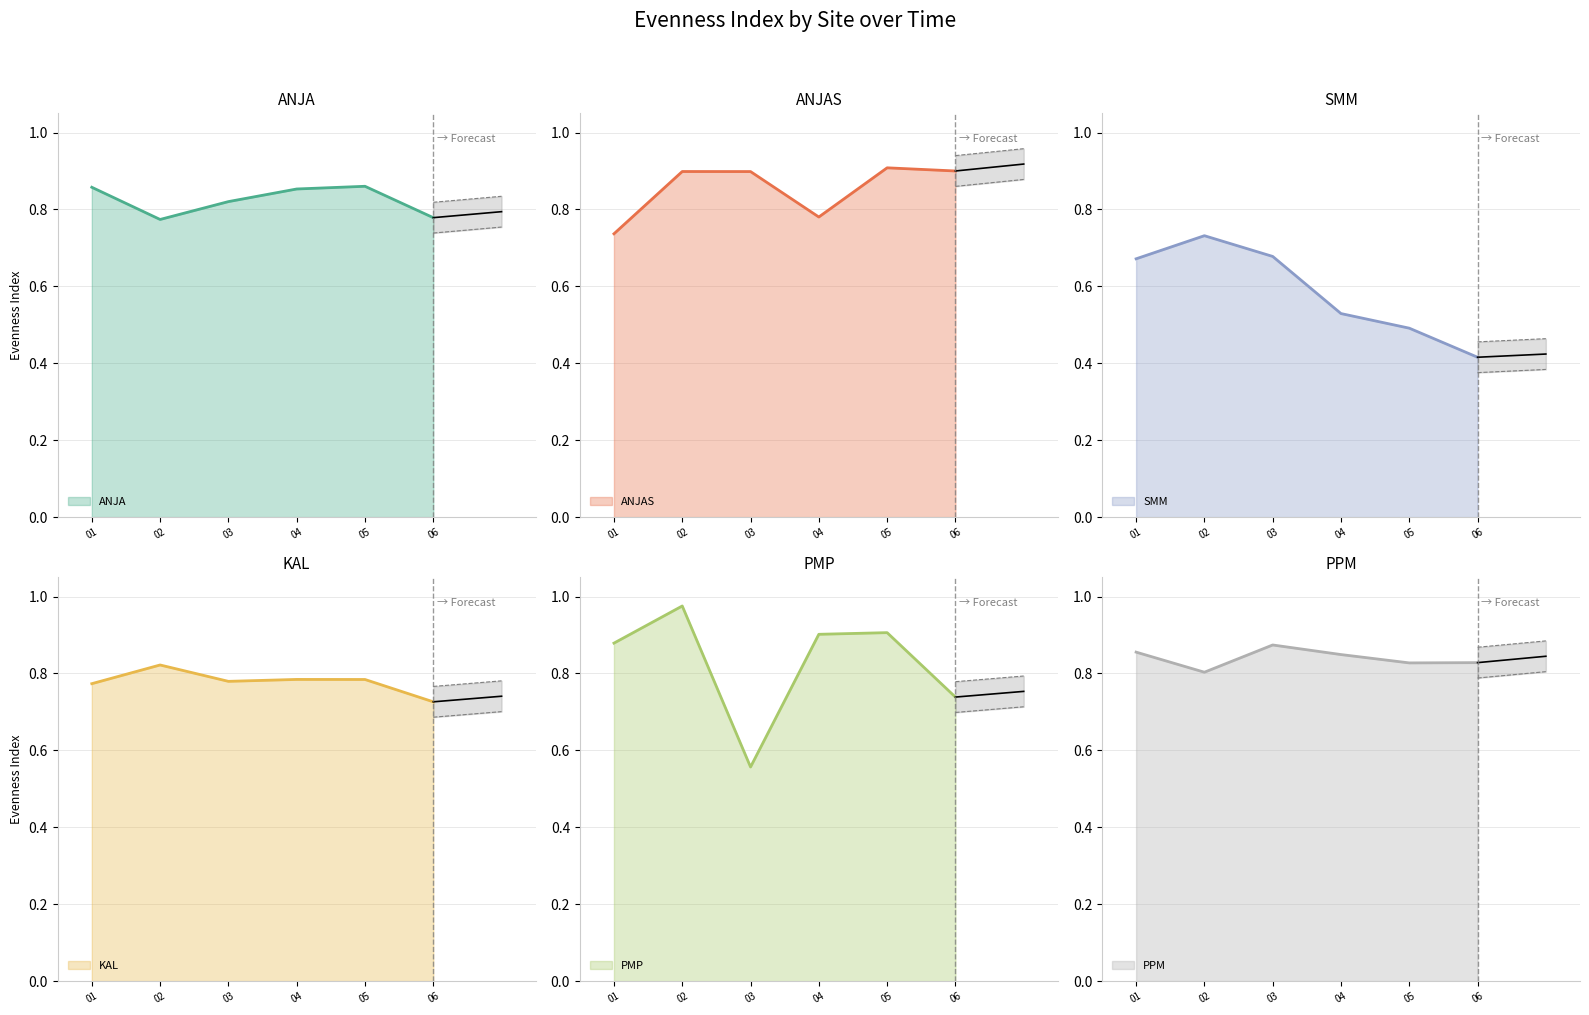

Between 03 and 05, which series saw the biggest shift?

PMP